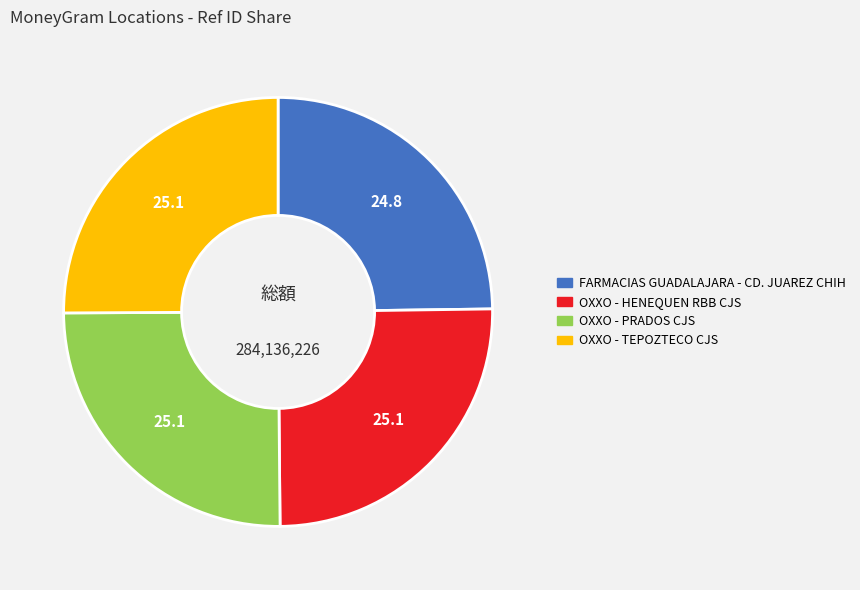

Is it true that OXXO - TEPOZTECO CJS is 13% of the pie?

False